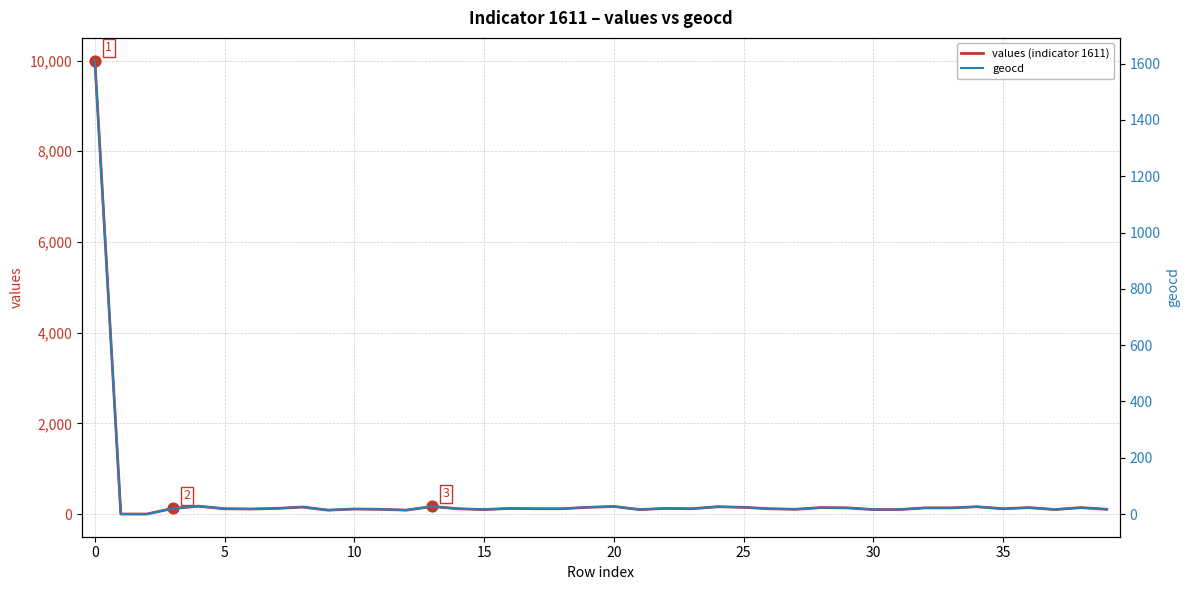

Which series has the largest Y range (max minus min)?

values (indicator 1611)